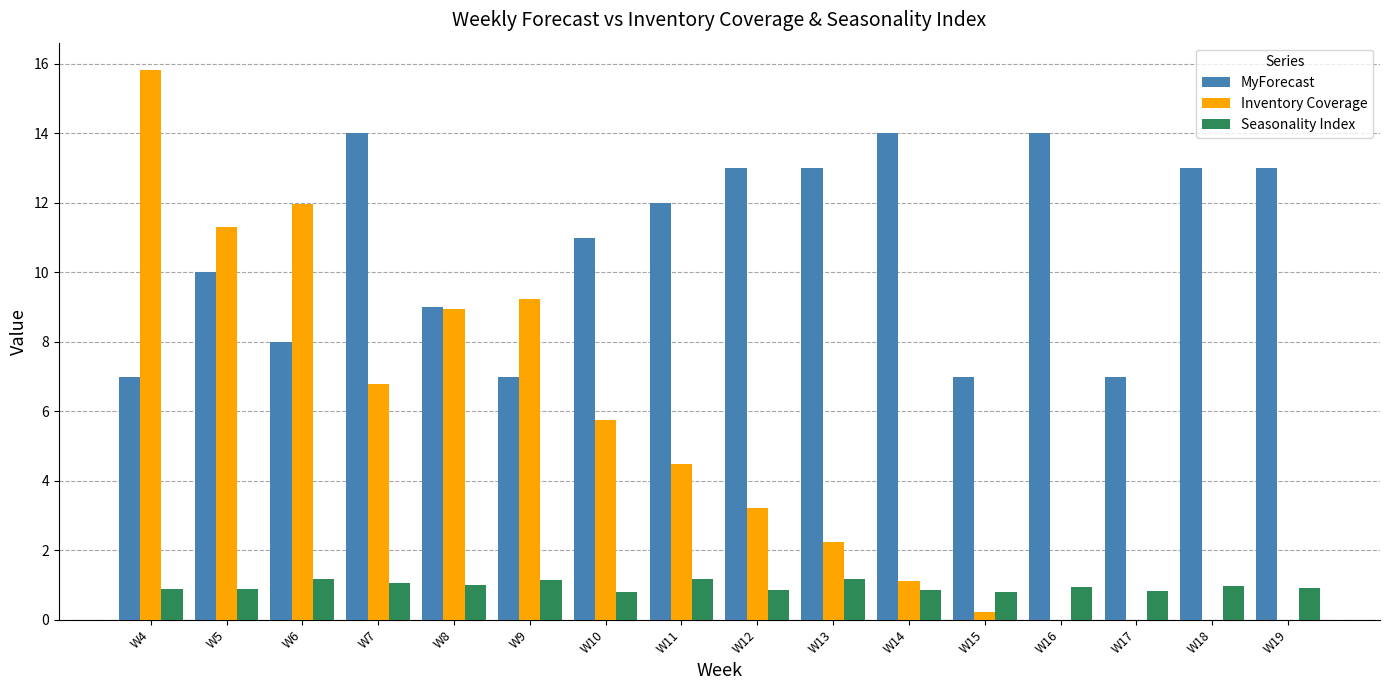

Which label corresponds to the largest value in the chart?

W4